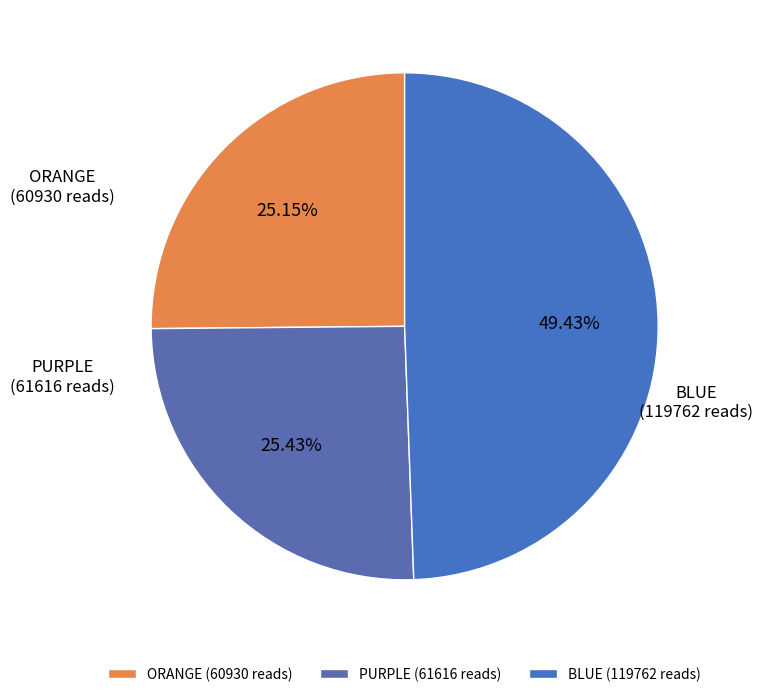

Is there any slice that represents more than half of the pie?

No